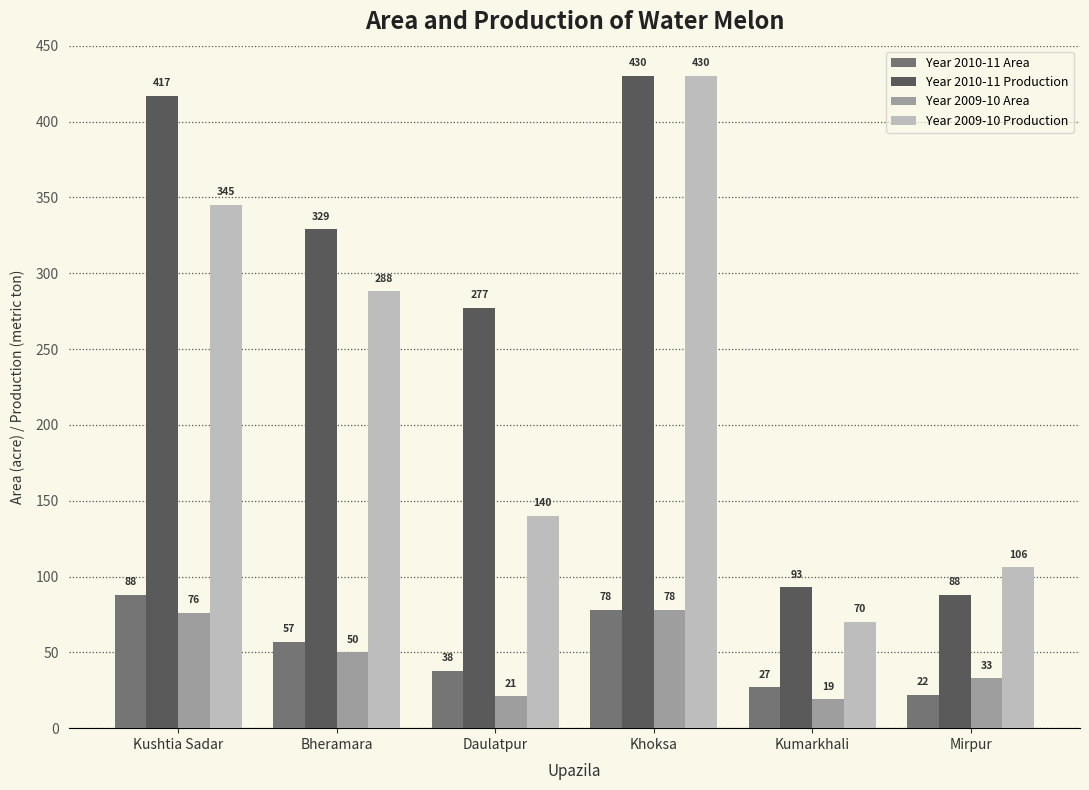

Does the chart contain any negative values?

No